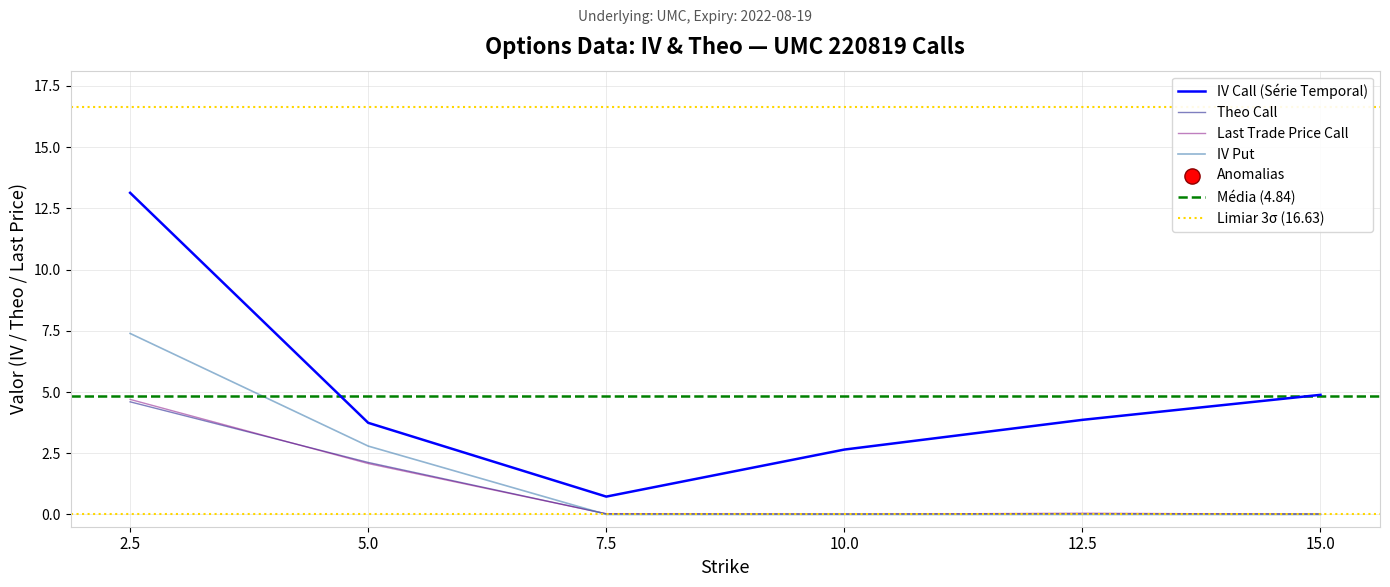

Which series has the largest total across all categories?

iv_call